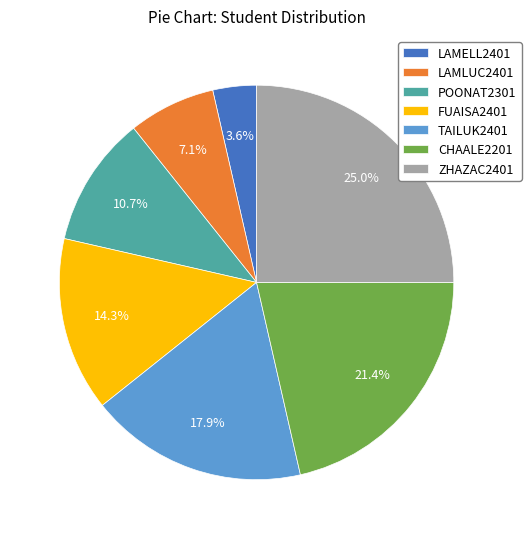

Rank the categories by value from highest to lowest.

ZHAZAC2401, CHAALE2201, TAILUK2401, FUAISA2401, POONAT2301, LAMLUC2401, LAMELL2401